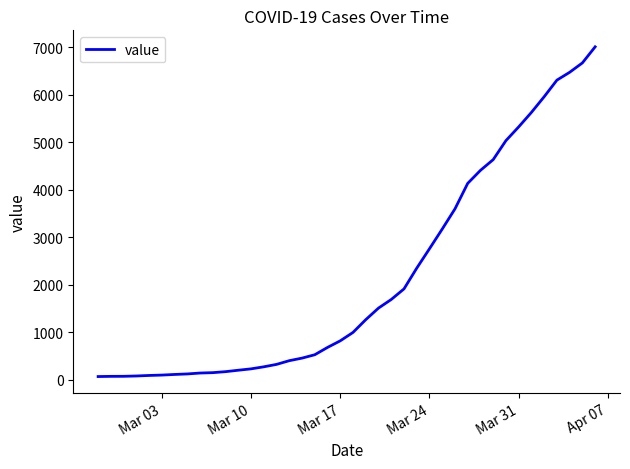

What is the difference between the maximum and minimum values?

6940